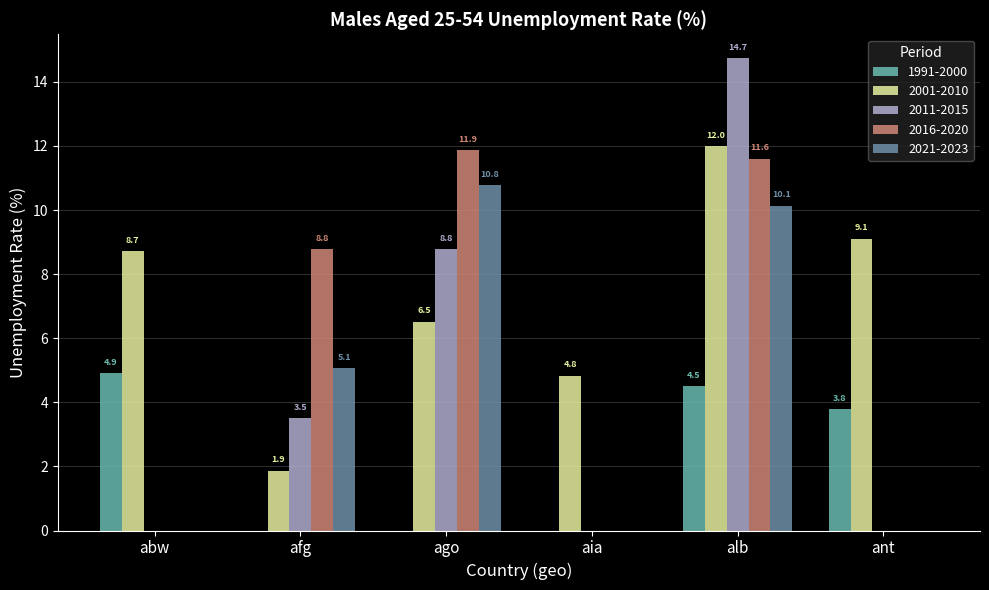

Are the bars grouped side by side (vs. stacked)?

Yes